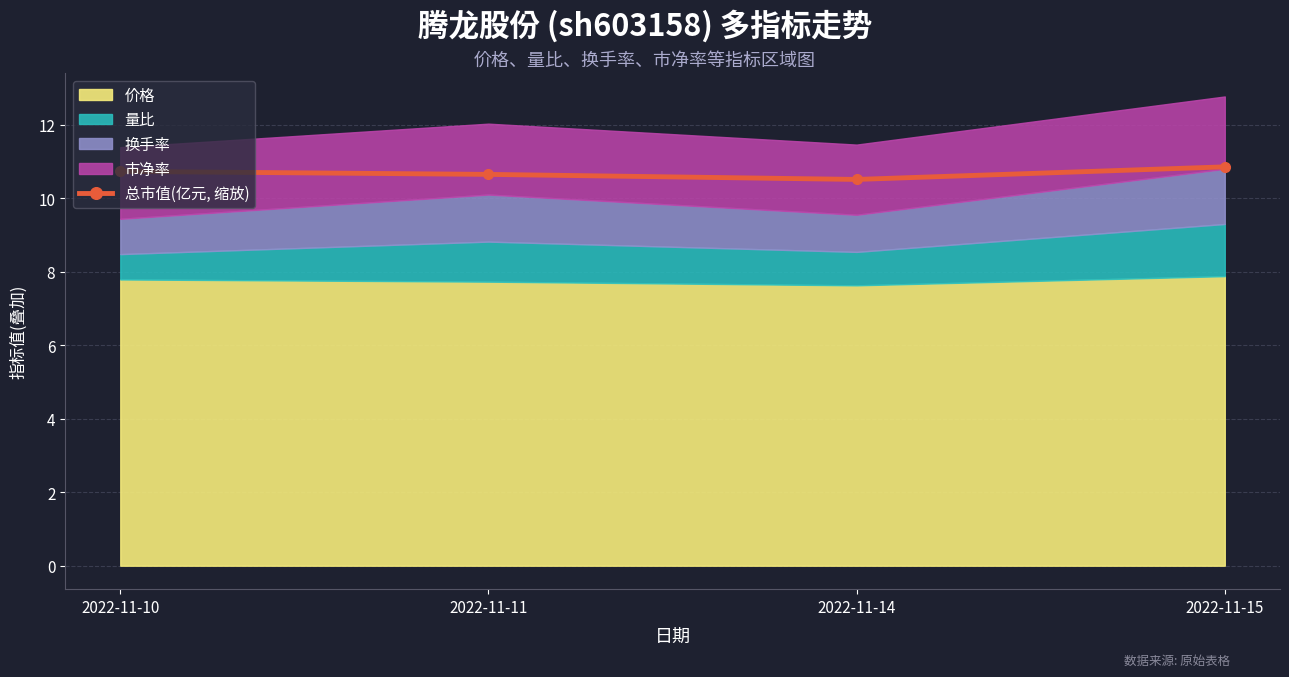

Reading right to left, what are all the values shown in this chart?

10.9	10.5	10.6	10.7